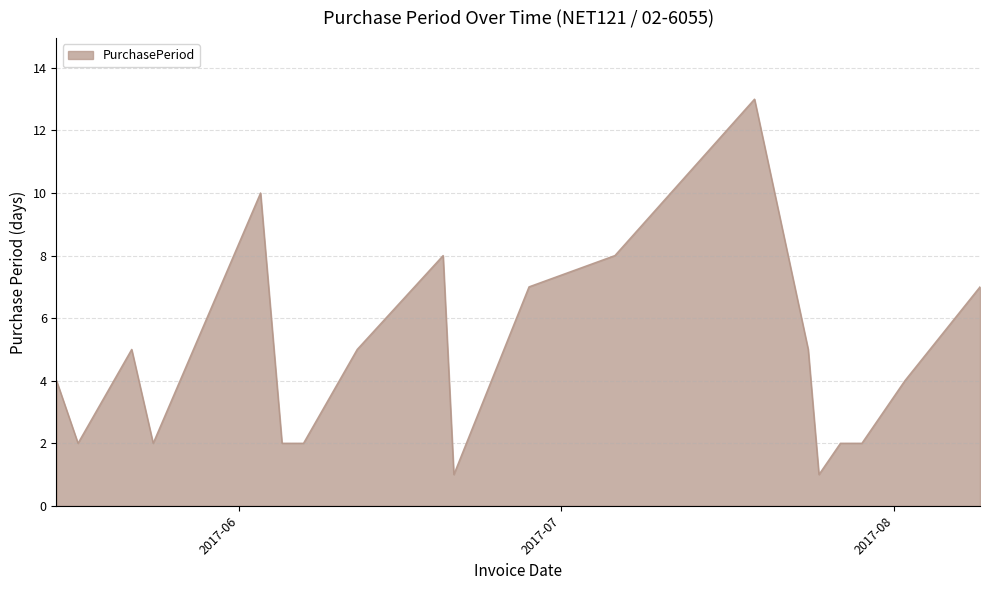

Does the chart have visible grid lines?

Yes